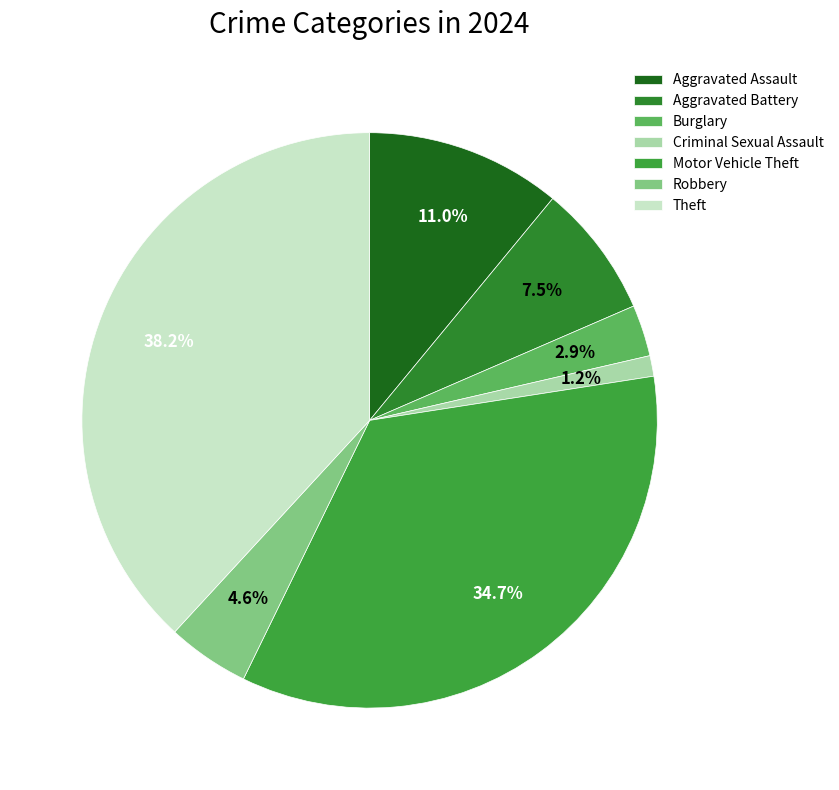

Combined, what portion of the pie is Theft and Robbery?

42.8%